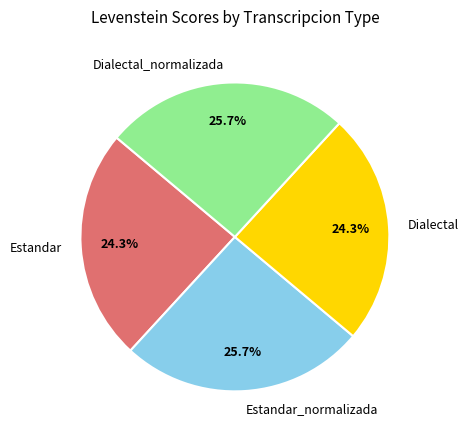

Which has a higher value, Dialectal or Dialectal_normalizada?

Dialectal_normalizada